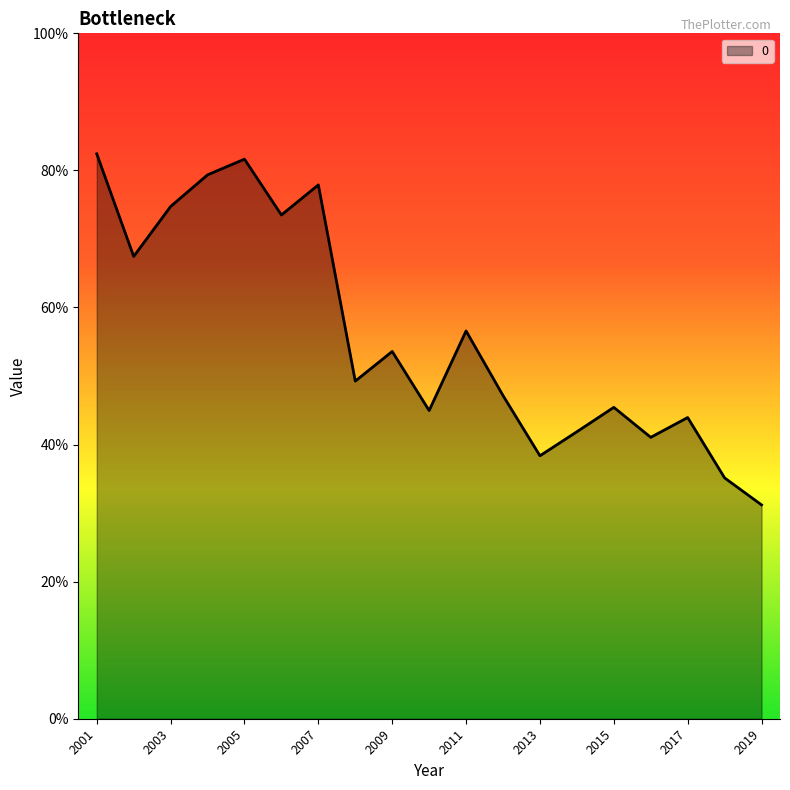

What is the minimum value shown in the chart?

0.3